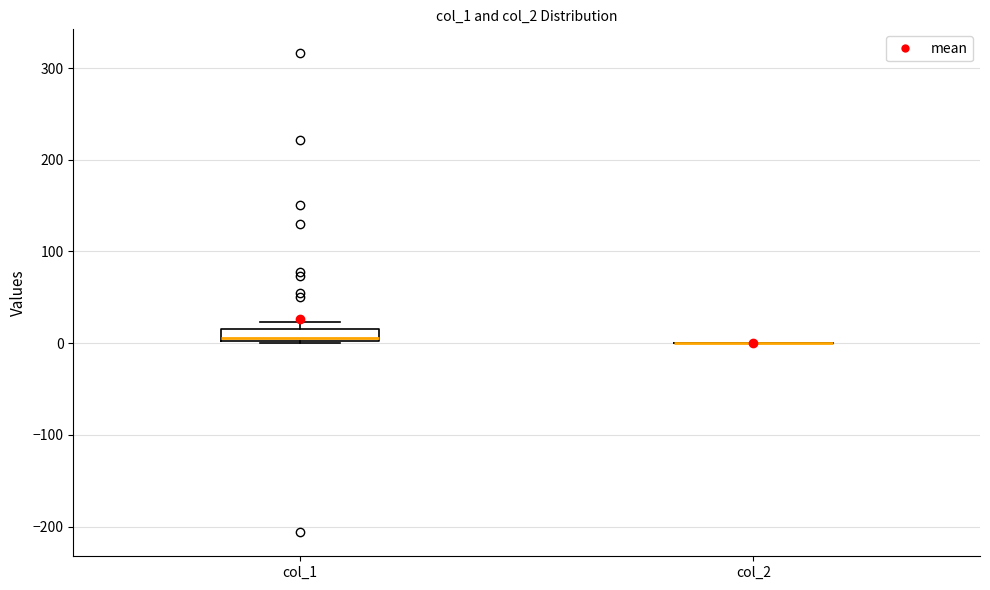

Comparing the boxes themselves (not the whiskers), which one is the tallest?

col_1